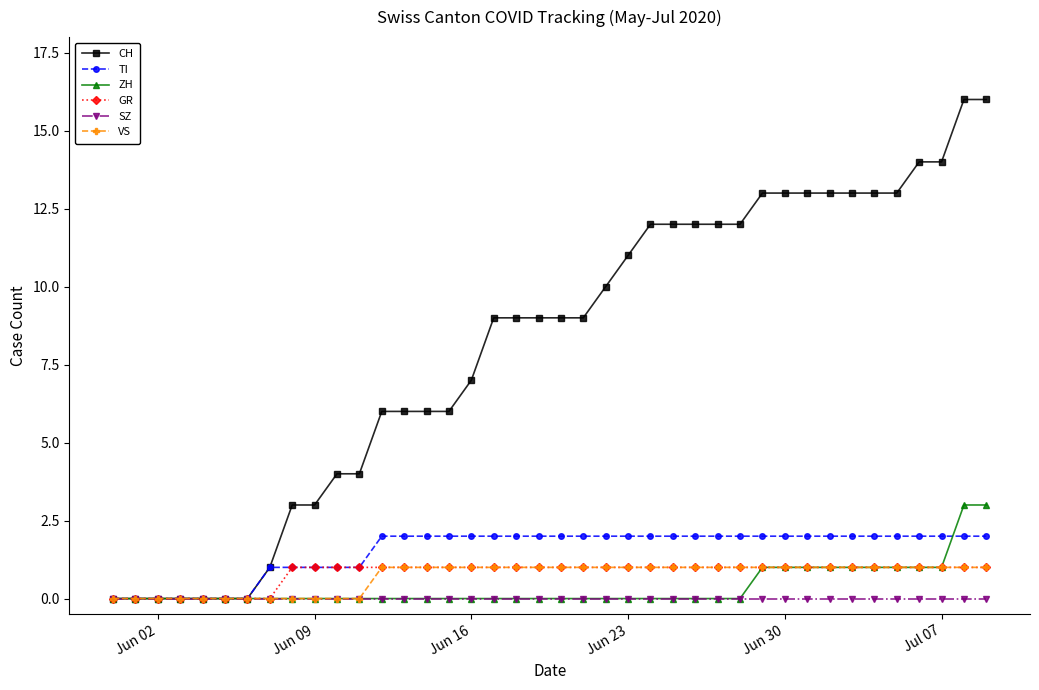

Is this an area chart (filled region under the line)?

No